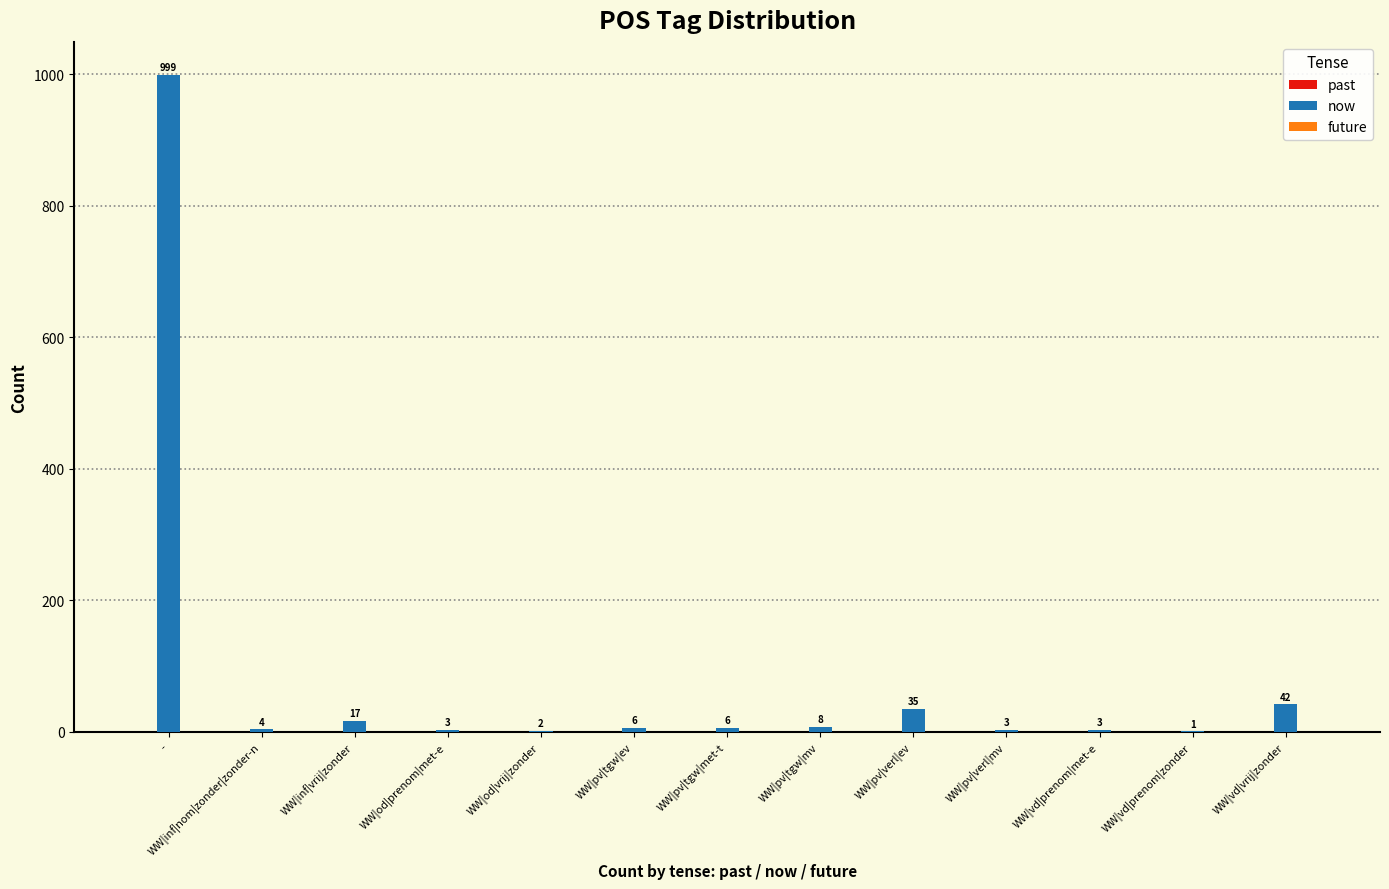

Read the value at WW|pv|tgw|ev, to the nearest 10.

10